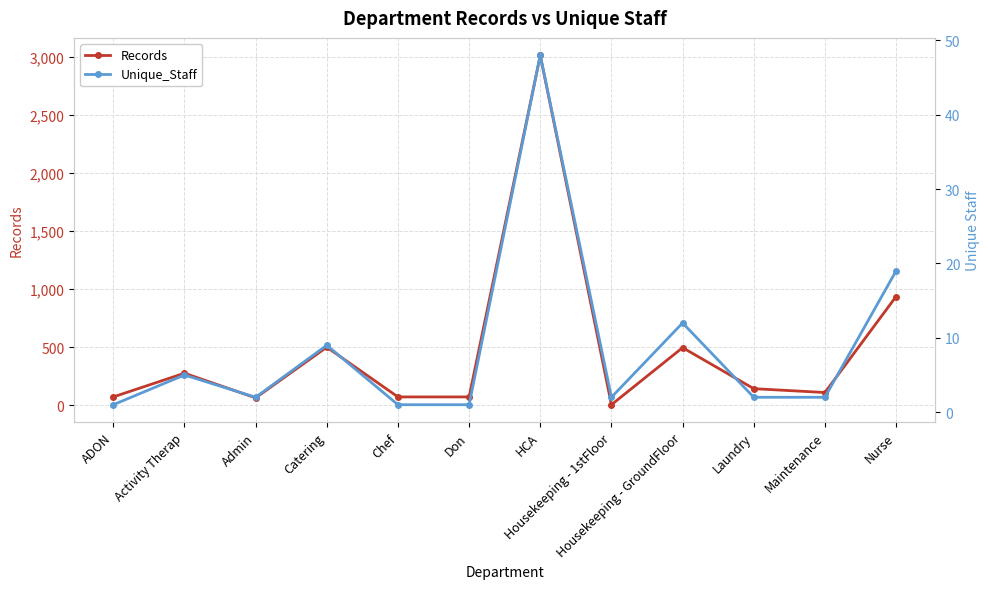

At which category is the sum across all series the highest?

HCA